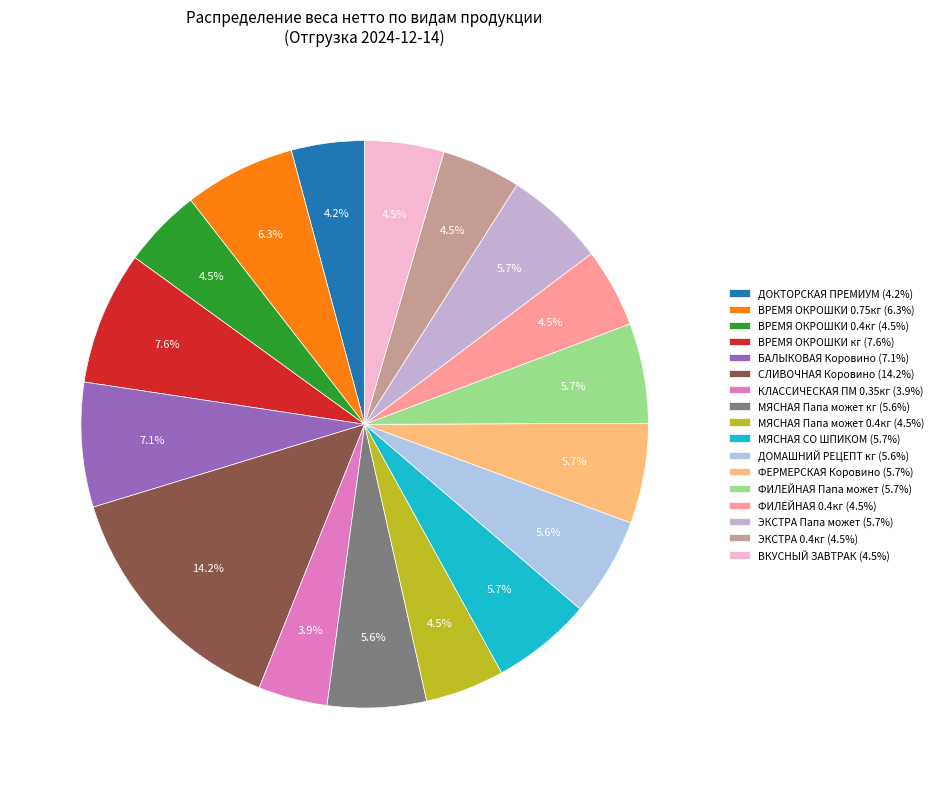

Is it true that ДОКТОРСКАЯ ПРЕМИУМ is 4% of the pie?

True